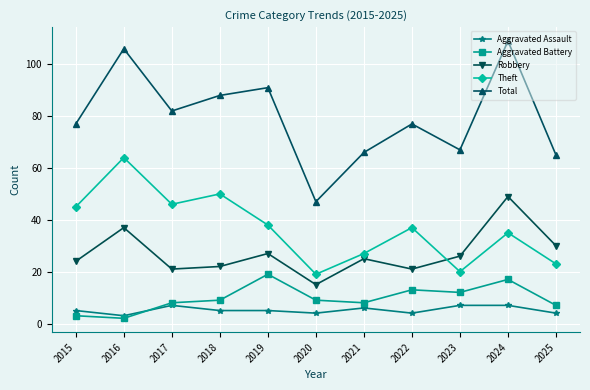

Which series has the widest spread of values?

Total